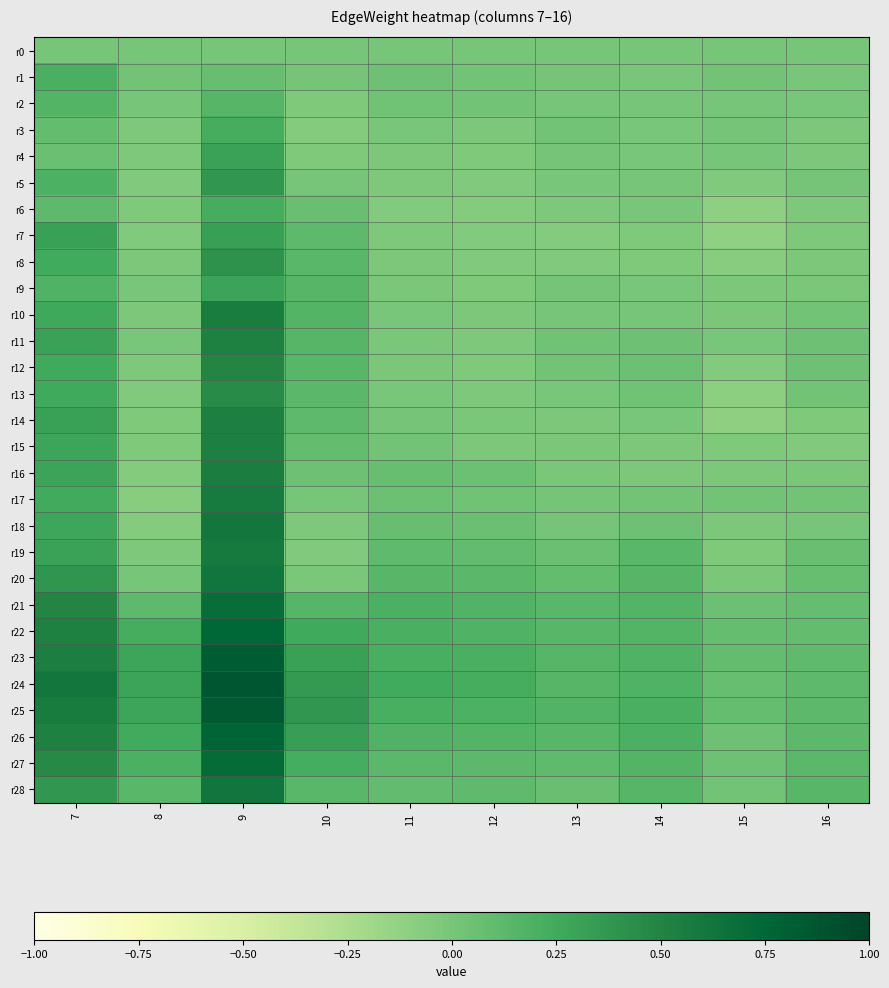

Reading left to right, extract all data points from this chart.

r0: 7=0.0	8=0.0	9=0.0	10=0.0	11=0.0	12=0.0	13=0.0	14=0.0	15=0.0	16=0.0
r1: 7=0.2	8=0.0	9=0.1	10=0.0	11=0.0	12=0.0	13=0.0	14=-0.0	15=0.0	16=-0.0
r2: 7=0.2	8=0.0	9=0.2	10=-0.0	11=0.0	12=0.0	13=0.0	14=0.0	15=0.0	16=-0.0
r3: 7=0.1	8=-0.0	9=0.2	10=-0.1	11=-0.0	12=-0.0	13=0.0	14=-0.0	15=0.0	16=-0.0
r4: 7=0.1	8=-0.0	9=0.3	10=-0.0	11=-0.0	12=-0.0	13=0.0	14=-0.0	15=0.0	16=-0.0
r5: 7=0.2	8=-0.0	9=0.4	10=0.0	11=-0.0	12=-0.0	13=-0.0	14=0.0	15=-0.0	16=0.0
r6: 7=0.1	8=-0.0	9=0.2	10=0.1	11=-0.1	12=-0.1	13=-0.0	14=-0.0	15=-0.1	16=-0.0
r7: 7=0.3	8=-0.0	9=0.3	10=0.1	11=-0.0	12=-0.1	13=-0.1	14=-0.0	15=-0.1	16=-0.0
r8: 7=0.2	8=-0.0	9=0.4	10=0.1	11=-0.0	12=-0.0	13=-0.0	14=-0.0	15=-0.1	16=-0.0
r9: 7=0.2	8=-0.0	9=0.3	10=0.2	11=-0.0	12=-0.0	13=0.0	14=-0.0	15=-0.0	16=-0.0
r10: 7=0.3	8=-0.0	9=0.6	10=0.2	11=-0.0	12=-0.0	13=0.0	14=0.0	15=-0.0	16=0.0
r11: 7=0.3	8=-0.0	9=0.5	10=0.2	11=-0.0	12=-0.0	13=0.0	14=0.0	15=-0.0	16=0.0
r12: 7=0.3	8=-0.0	9=0.5	10=0.1	11=-0.0	12=-0.0	13=0.0	14=0.0	15=-0.1	16=0.0
r13: 7=0.3	8=-0.0	9=0.4	10=0.1	11=-0.0	12=-0.0	13=-0.0	14=0.0	15=-0.1	16=0.0
r14: 7=0.3	8=-0.0	9=0.5	10=0.1	11=0.0	12=-0.0	13=-0.0	14=-0.0	15=-0.1	16=-0.0
r15: 7=0.3	8=-0.0	9=0.5	10=0.1	11=0.0	12=-0.0	13=-0.0	14=-0.0	15=-0.0	16=-0.0
r16: 7=0.3	8=-0.1	9=0.6	10=0.0	11=0.1	12=0.0	13=-0.0	14=-0.0	15=-0.0	16=-0.0
r17: 7=0.2	8=-0.1	9=0.6	10=0.0	11=0.1	12=0.0	13=0.0	14=0.0	15=0.0	16=0.0
r18: 7=0.3	8=-0.1	9=0.6	10=-0.0	11=0.1	12=0.1	13=0.0	14=0.0	15=-0.0	16=0.0
r19: 7=0.3	8=-0.0	9=0.6	10=-0.0	11=0.1	12=0.1	13=0.1	14=0.1	15=-0.0	16=0.1
r20: 7=0.4	8=0.0	9=0.6	10=-0.0	11=0.1	12=0.1	13=0.1	14=0.2	15=-0.0	16=0.1
r21: 7=0.5	8=0.1	9=0.7	10=0.2	11=0.2	12=0.2	13=0.1	14=0.2	15=0.1	16=0.1
r22: 7=0.5	8=0.2	9=0.8	10=0.3	11=0.2	12=0.2	13=0.1	14=0.2	15=0.1	16=0.1
r23: 7=0.5	8=0.3	9=0.8	10=0.3	11=0.2	12=0.2	13=0.2	14=0.2	15=0.1	16=0.1
r24: 7=0.6	8=0.3	9=0.9	10=0.4	11=0.2	12=0.2	13=0.2	14=0.2	15=0.1	16=0.1
r25: 7=0.6	8=0.3	9=0.8	10=0.4	11=0.2	12=0.2	13=0.2	14=0.2	15=0.1	16=0.1
r26: 7=0.5	8=0.2	9=0.8	10=0.3	11=0.2	12=0.2	13=0.1	14=0.2	15=0.0	16=0.1
r27: 7=0.5	8=0.2	9=0.7	10=0.2	11=0.1	12=0.1	13=0.1	14=0.2	15=0.0	16=0.1
r28: 7=0.4	8=0.1	9=0.6	10=0.1	11=0.1	12=0.1	13=0.1	14=0.2	15=0.0	16=0.1